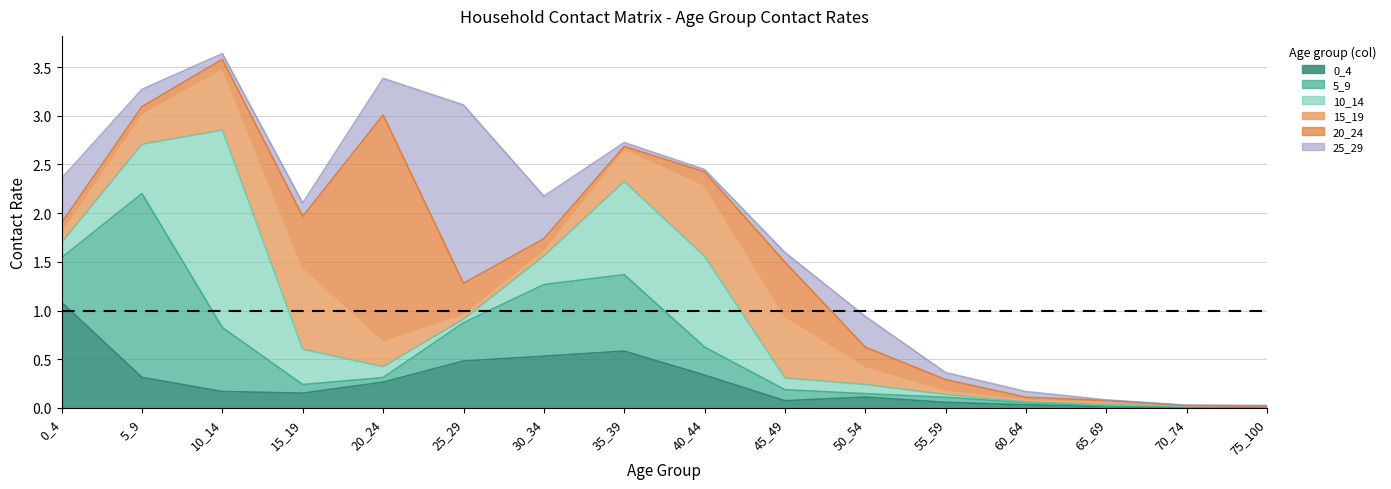

At which category is the sum across all series the highest?

10_14